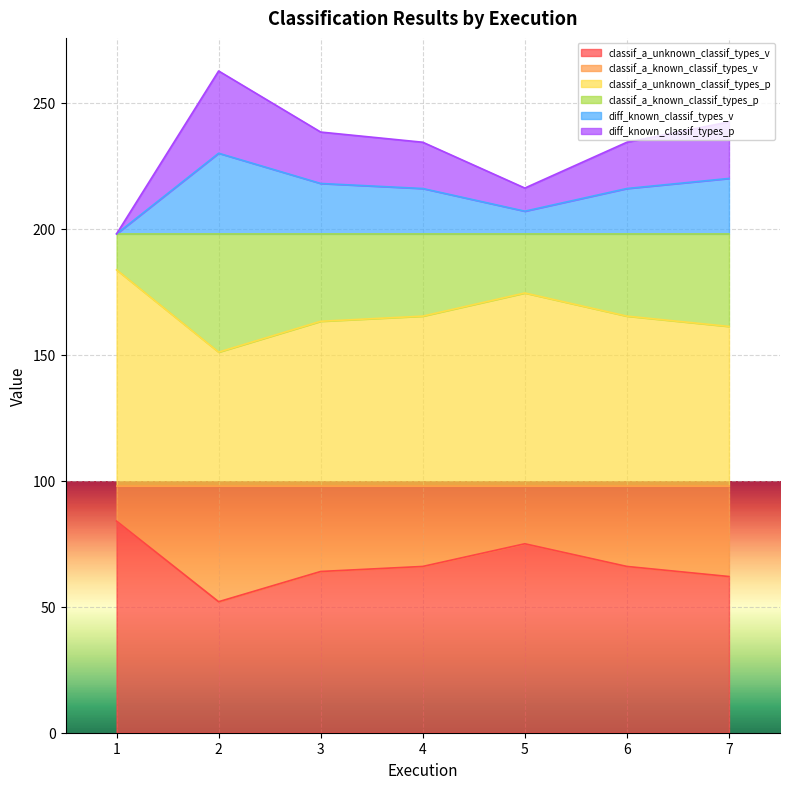

Is it true that classif_a_known_classif_types_v equals 84.2 at 5?

False